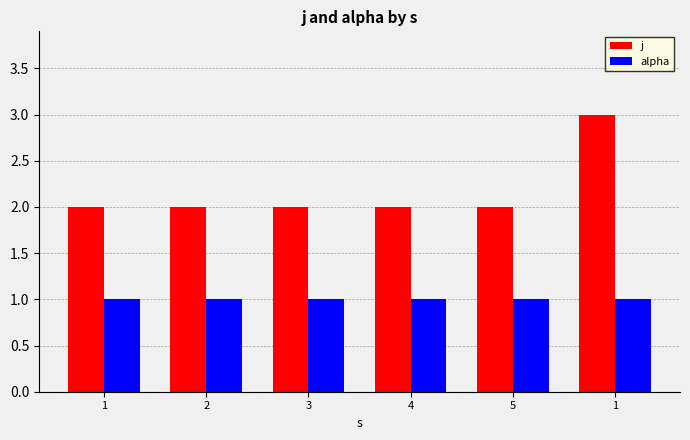

Are the bars horizontal?

No